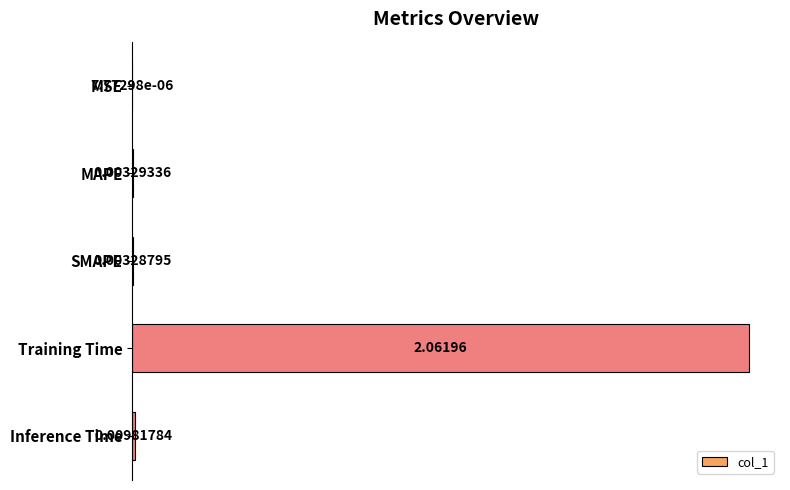

Which label corresponds to the largest value in the chart?

Training Time